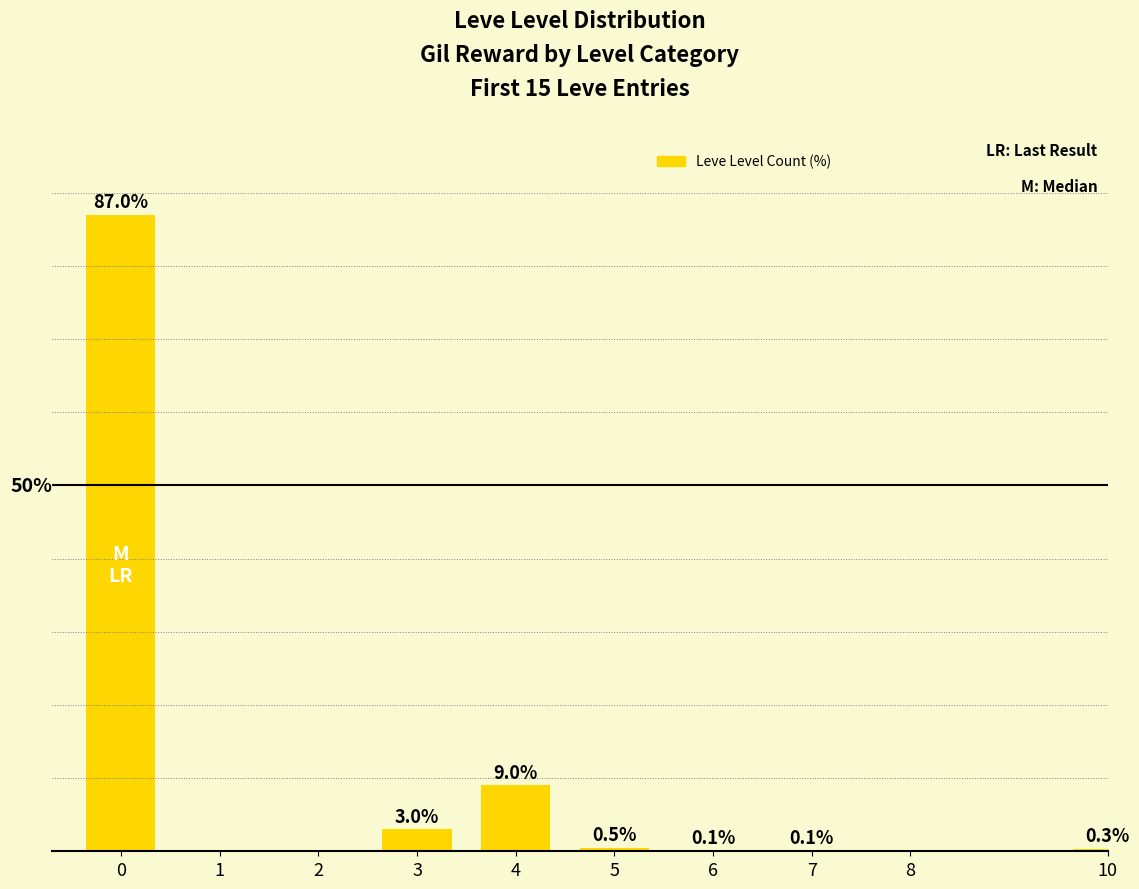

Where is the data nearest to the value 43?

4